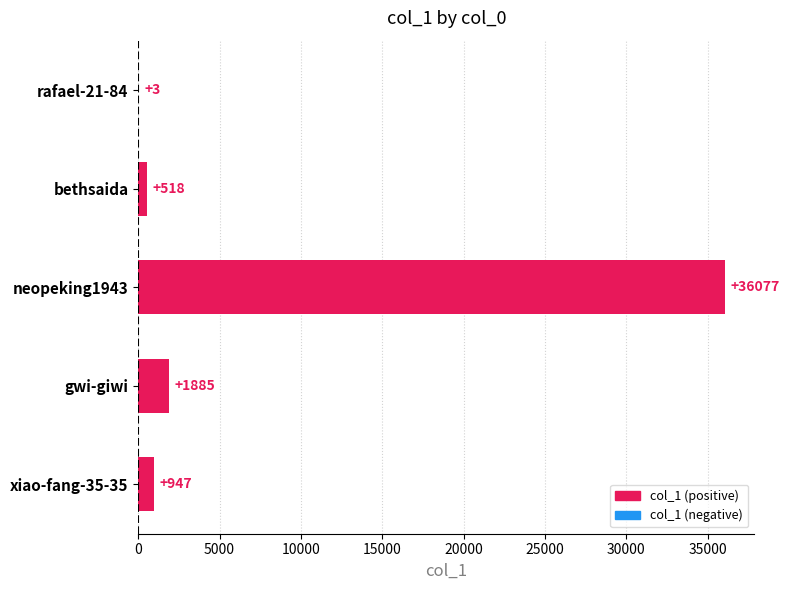

Is it true that the value at neopeking1943 is 36077?

True